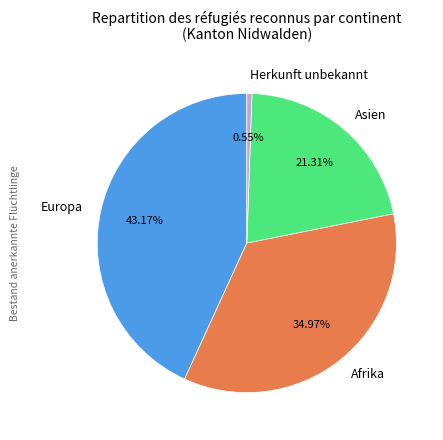

Count the number of slices in the pie.

4